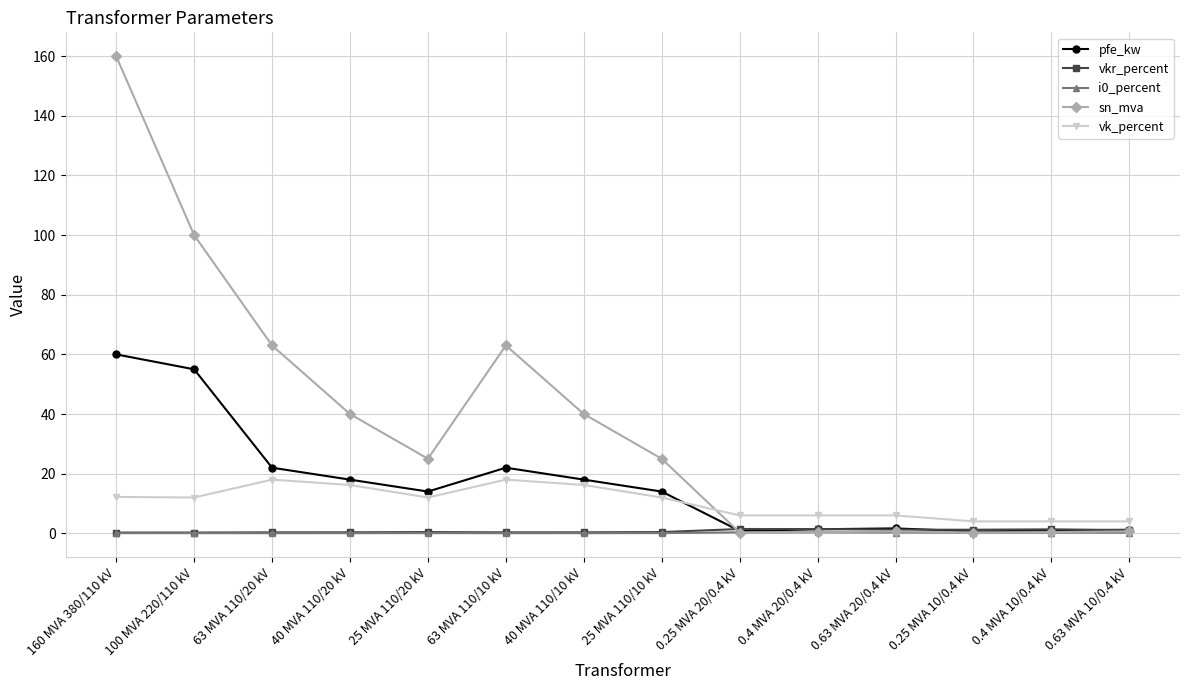

What is the average value of the vkr_percent series?

0.7